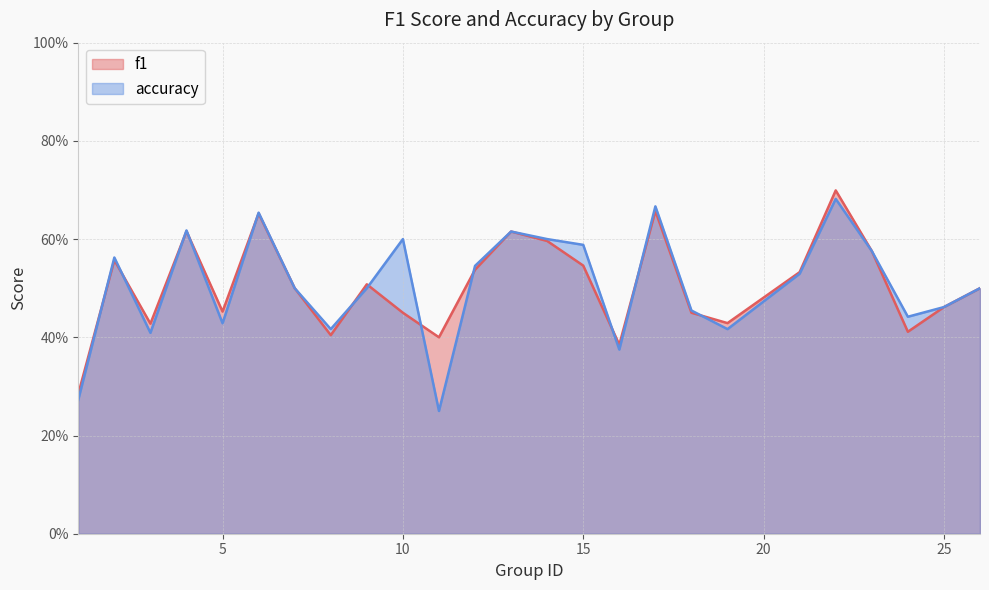

What are all the series names shown in the legend?

f1, accuracy